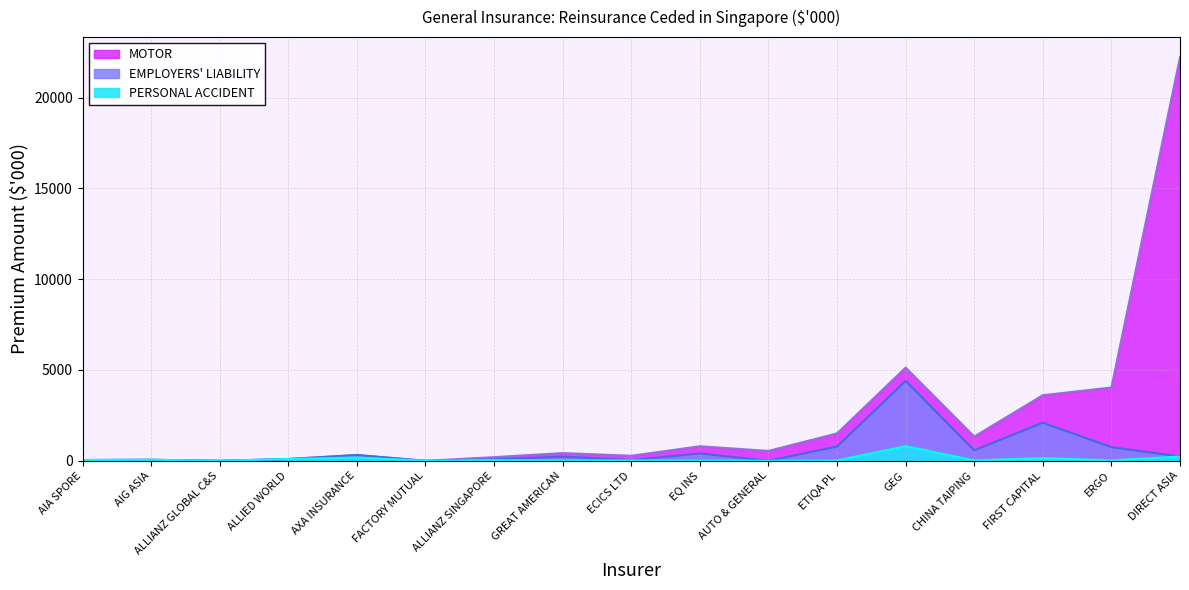

Rank the series by their maximum value, from lowest to highest.

PERSONAL ACCIDENT, EMPLOYERS' LIABILITY, MOTOR